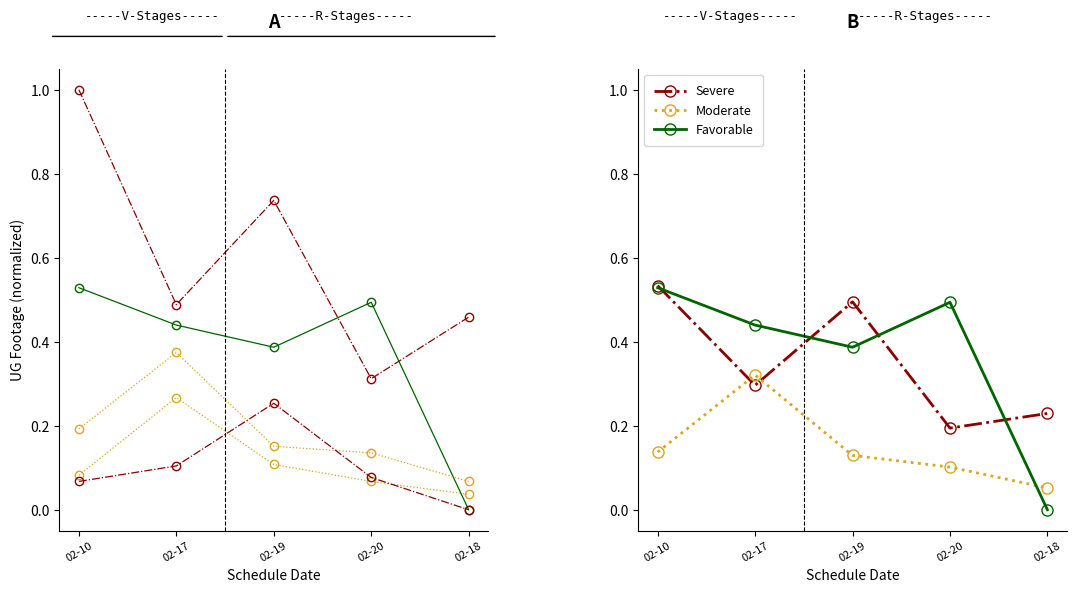

Is the value of Moderate at 02-18 greater than the value of Favorable at 02-18?

Yes